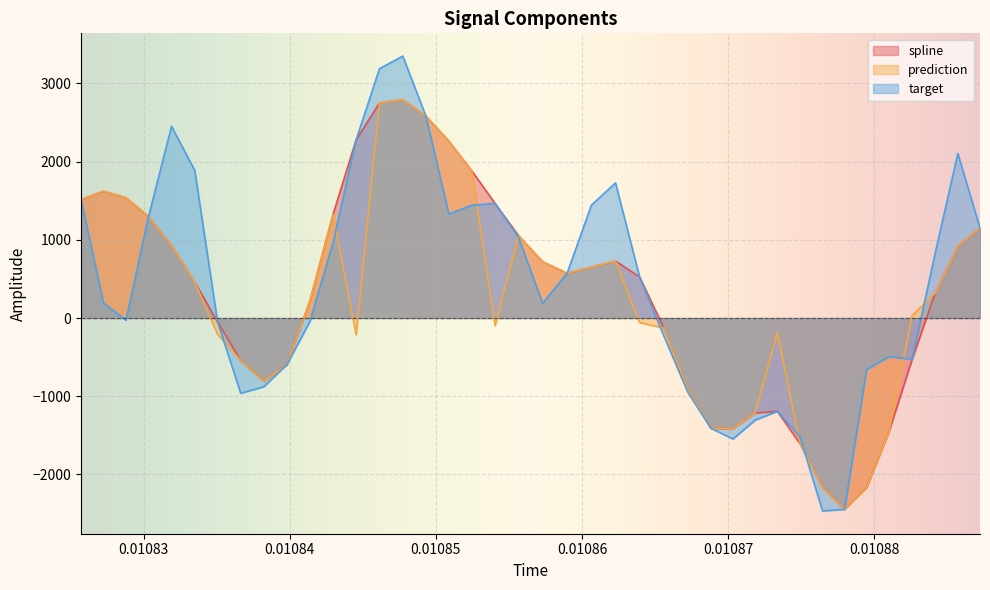

Reading right to left, extract all data points from this chart.

spline: 1149.6	922.5	320.2	-528.8	-1448.0	-2166.3	-2446.3	-2166.3	-1606.8	-1192.2	-1215.2	-1414.0	-1408.8	-908.8	-128.8	525.6	729.0	650.4	571.8	718.9	1053.2	1464.8	1880.9	2260.7	2581.3	2793.1	2749.8	2278.9	1323.8	224.3	-595.1	-807.8	-544.4	-49.6	460.1	925.6	1296.8	1538.2	1621.5	1512.5
prediction: 1149.6	922.5	320.2	32.3	-1448.0	-2166.3	-2446.3	-2166.3	-1606.8	-188.3	-1215.2	-1414.0	-1408.8	-908.8	-128.8	-58.4	729.0	650.4	571.8	718.9	1053.2	-98.5	1880.9	2260.7	2581.3	2793.1	2749.8	-213.3	1323.8	224.3	-595.1	-807.8	-544.4	-209.0	460.1	925.6	1296.8	1538.2	1621.5	1512.5
target: 1149.6	2103.2	827.6	-528.8	-492.6	-657.8	-2446.3	-2466.9	-1520.7	-1192.2	-1305.9	-1546.3	-1408.8	-945.0	-229.4	525.6	1728.3	1442.8	571.8	188.4	1032.7	1464.8	1443.3	1330.0	2581.3	3349.3	3187.5	2278.9	963.3	-40.2	-595.1	-879.6	-961.8	-49.6	1888.0	2451.2	1296.8	-28.0	192.1	1512.5